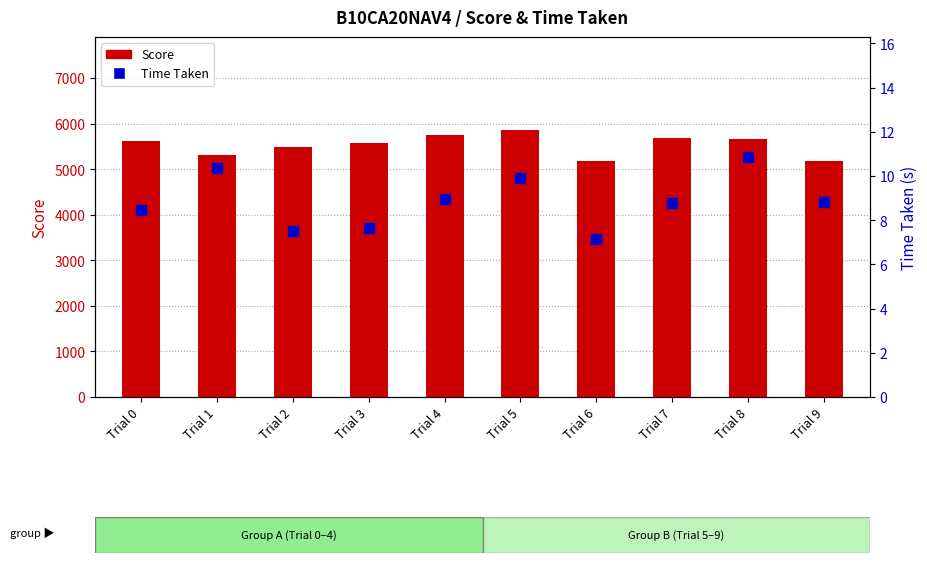

What are all the series names shown in the legend?

Score, Time Taken